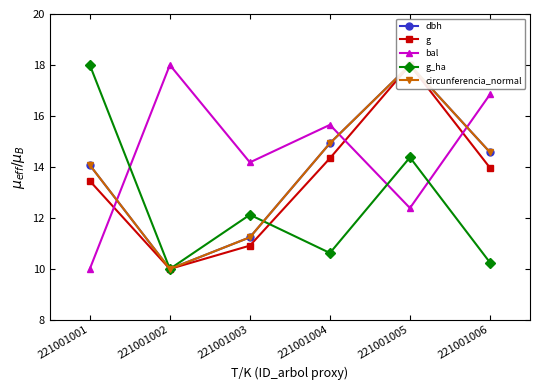

After their last crossing, which series has the higher values: g_ha or bal?

bal